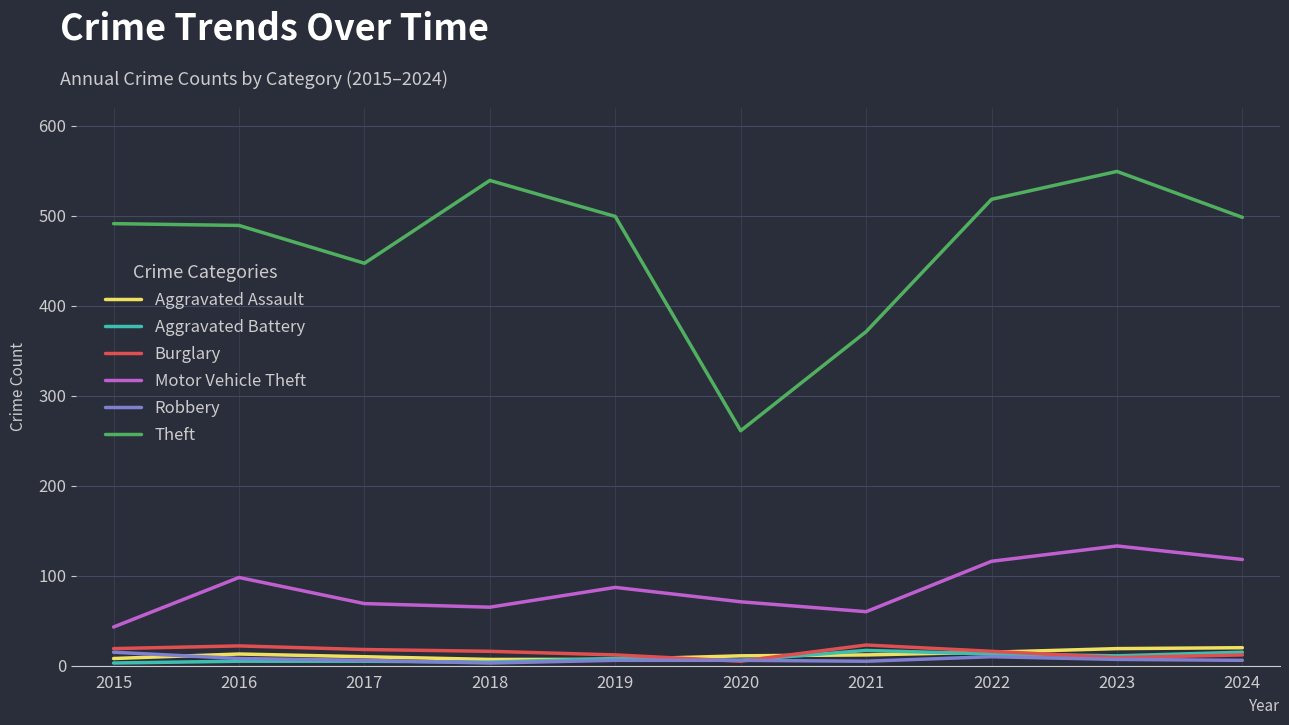

Which series has the largest range (max minus min)?

Theft